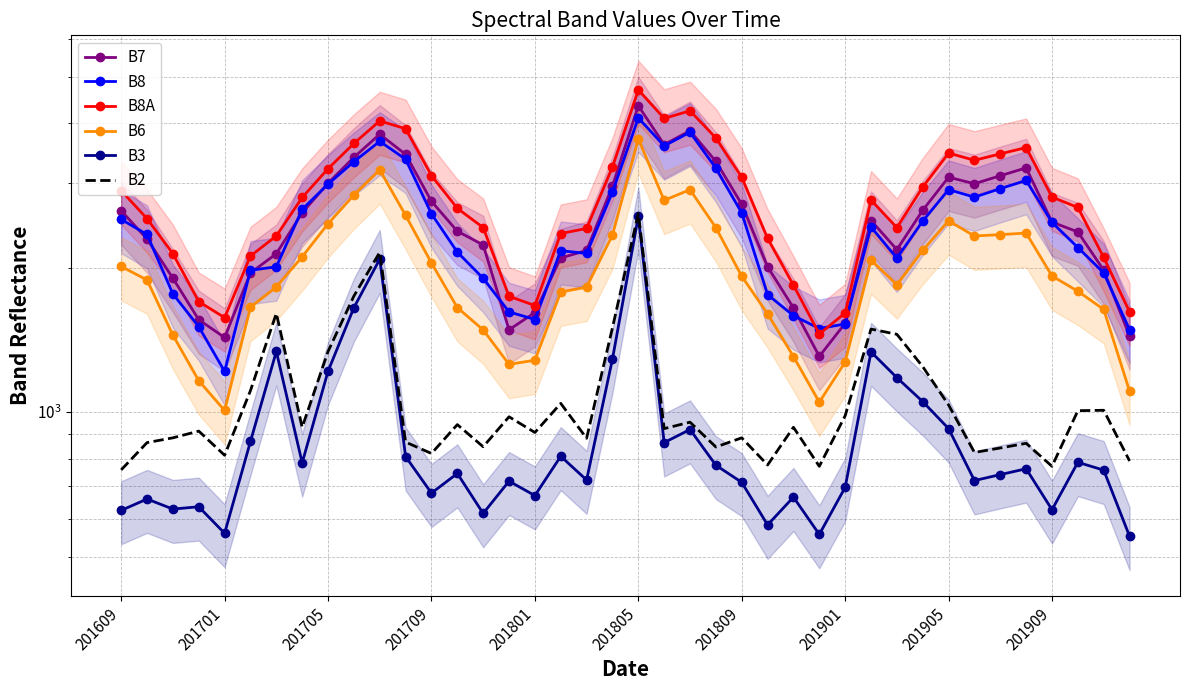

How many lines are shown in the chart?

6